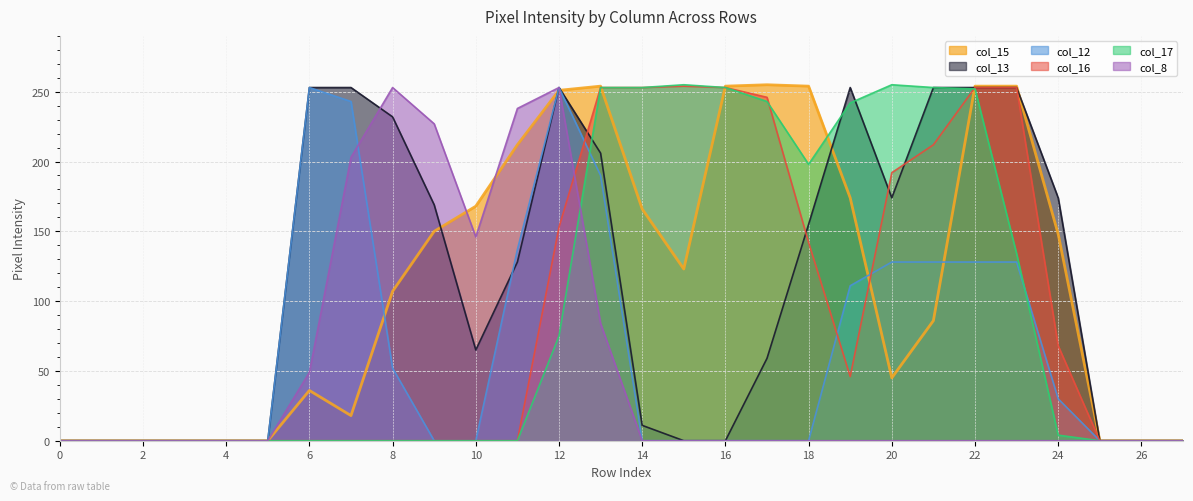

Is it true that col_17 equals -171 at 26?

False